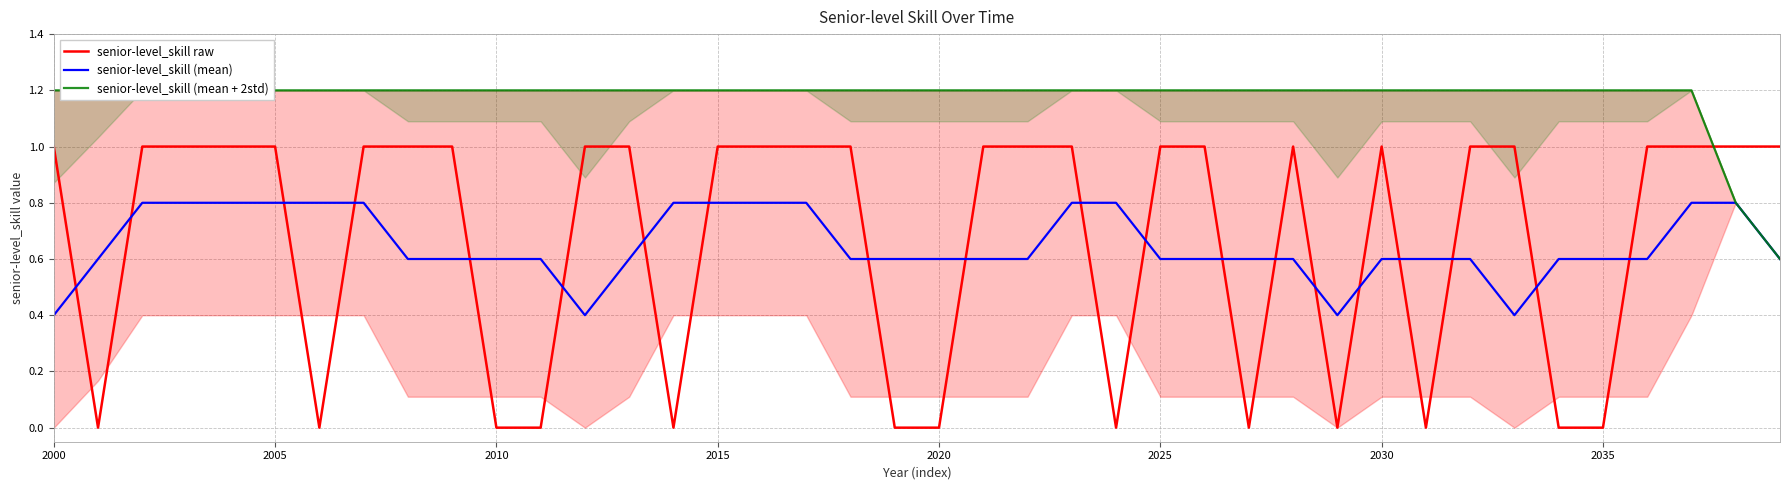

Is it true that senior-level_skill (mean) equals 0.6 at 2035?

True